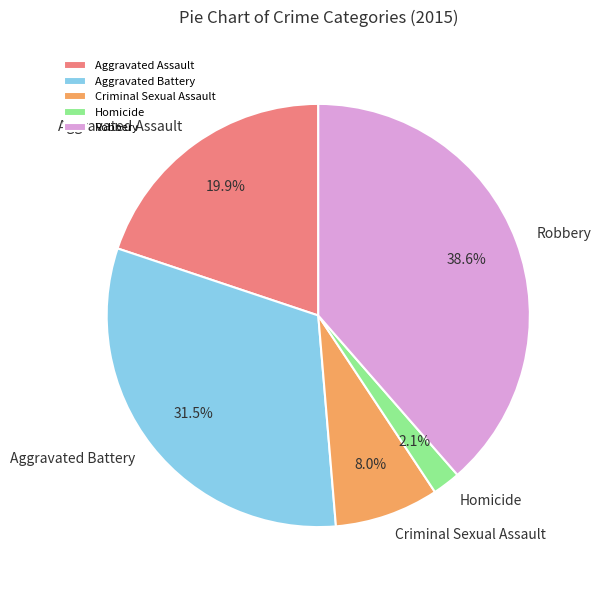

Does any single category account for the majority?

No